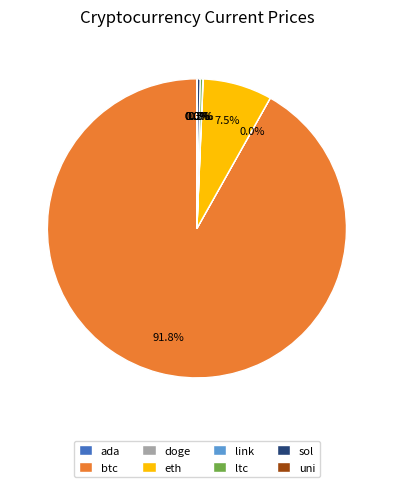

Which slice represents more than half of the pie?

btc